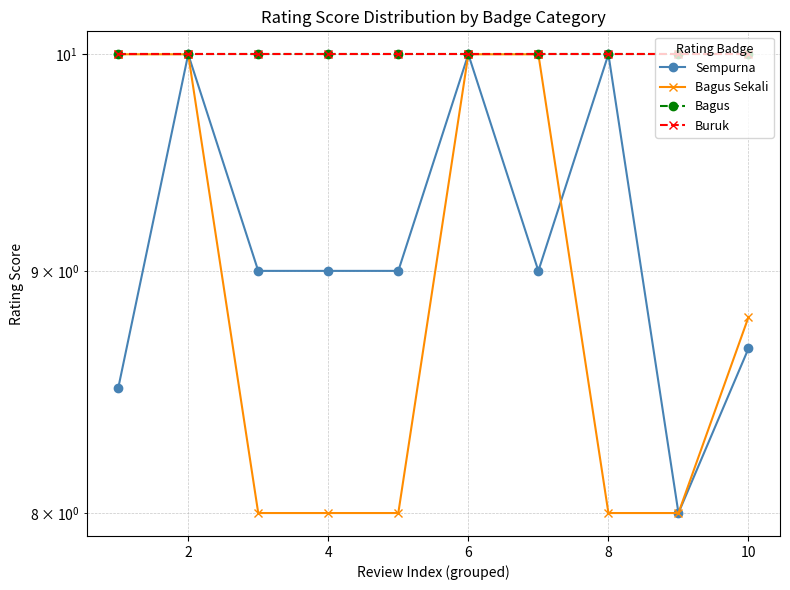

List the series in order of their peak value, lowest first.

Sempurna, Bagus Sekali, Bagus, Buruk